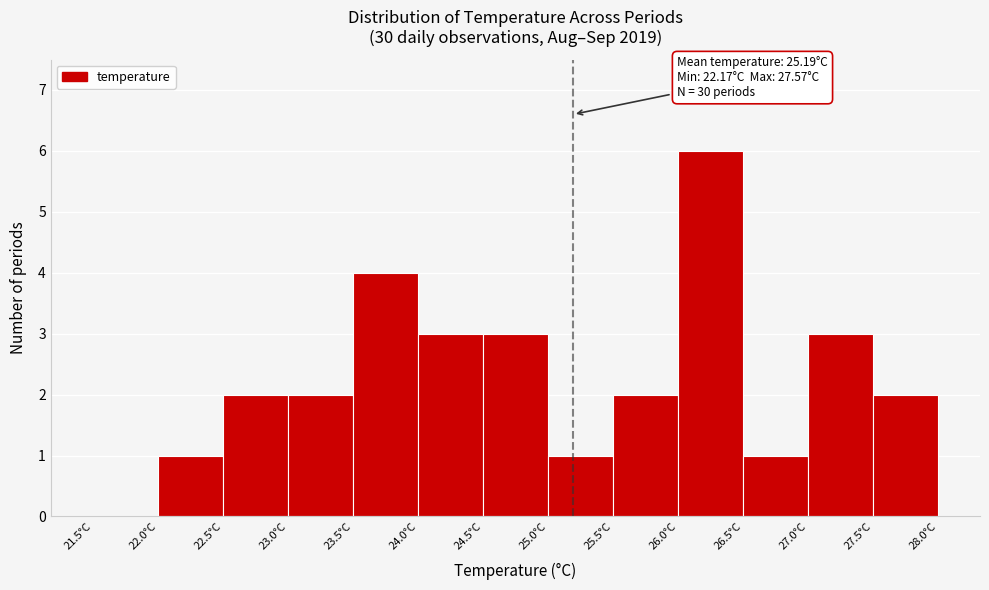

Which range on the x-axis has the tallest bar?

26.0 to 26.5